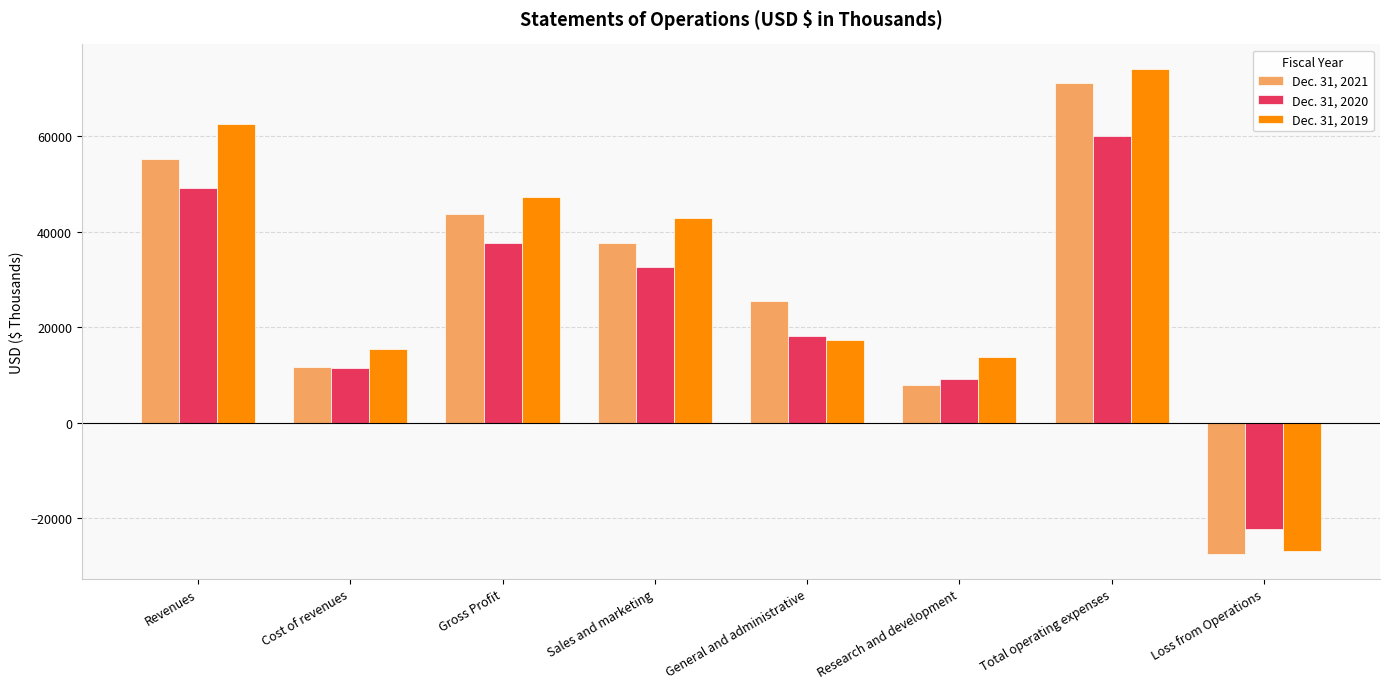

Is the value of Dec. 31, 2019 at Research and development greater than the value of Dec. 31, 2021 at General and administrative?

No